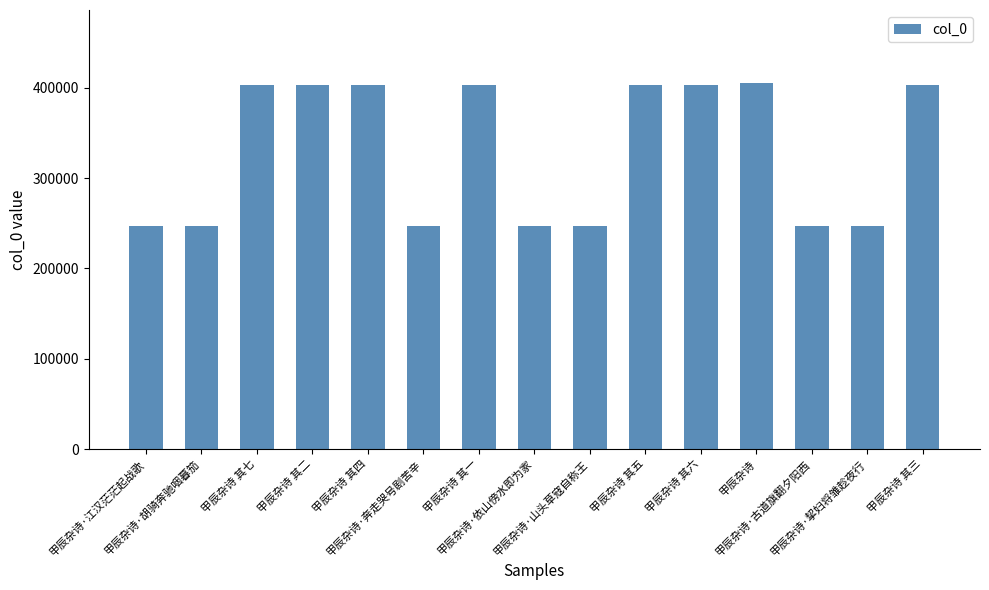

What is the maximum value shown in the chart?

405164